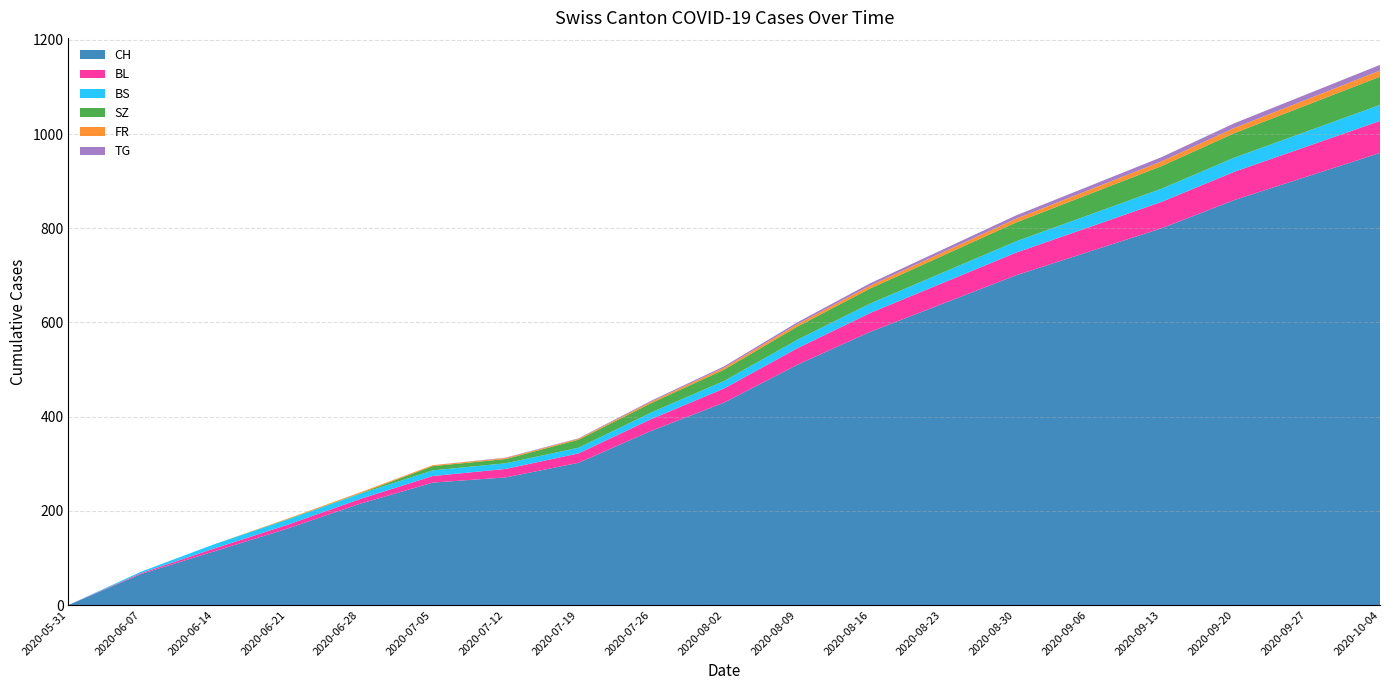

Reading left to right, what are all the values shown in this chart?

CH: 2020-05-31=0	2020-06-07=66	2020-06-14=114	2020-06-21=162	2020-06-28=215	2020-07-05=260	2020-07-12=271	2020-07-19=302	2020-07-26=370	2020-08-02=430	2020-08-09=510	2020-08-16=580	2020-08-23=640	2020-08-30=700	2020-09-06=750	2020-09-13=800	2020-09-20=860	2020-09-27=910	2020-10-04=960
BL: 2020-05-31=0	2020-06-07=2	2020-06-14=6	2020-06-21=8	2020-06-28=10	2020-07-05=14	2020-07-12=18	2020-07-19=20	2020-07-26=25	2020-08-02=30	2020-08-09=35	2020-08-16=40	2020-08-23=44	2020-08-30=48	2020-09-06=52	2020-09-13=56	2020-09-20=60	2020-09-27=64	2020-10-04=68
BS: 2020-05-31=0	2020-06-07=3	2020-06-14=9	2020-06-21=11	2020-06-28=11	2020-07-05=12	2020-07-12=12	2020-07-19=12	2020-07-26=14	2020-08-02=16	2020-08-09=18	2020-08-16=20	2020-08-23=22	2020-08-30=24	2020-09-06=26	2020-09-13=28	2020-09-20=30	2020-09-27=32	2020-10-04=34
SZ: 2020-05-31=0	2020-06-07=0	2020-06-14=0	2020-06-21=1	2020-06-28=1	2020-07-05=9	2020-07-12=9	2020-07-19=17	2020-07-26=20	2020-08-02=24	2020-08-09=28	2020-08-16=32	2020-08-23=36	2020-08-30=40	2020-09-06=44	2020-09-13=48	2020-09-20=52	2020-09-27=56	2020-10-04=60
FR: 2020-05-31=0	2020-06-07=0	2020-06-14=0	2020-06-21=1	2020-06-28=2	2020-07-05=2	2020-07-12=2	2020-07-19=2	2020-07-26=3	2020-08-02=4	2020-08-09=5	2020-08-16=6	2020-08-23=7	2020-08-30=8	2020-09-06=9	2020-09-13=10	2020-09-20=11	2020-09-27=12	2020-10-04=13
TG: 2020-05-31=0	2020-06-07=0	2020-06-14=0	2020-06-21=0	2020-06-28=0	2020-07-05=0	2020-07-12=1	2020-07-19=1	2020-07-26=2	2020-08-02=3	2020-08-09=4	2020-08-16=5	2020-08-23=6	2020-08-30=7	2020-09-06=8	2020-09-13=9	2020-09-20=10	2020-09-27=11	2020-10-04=12